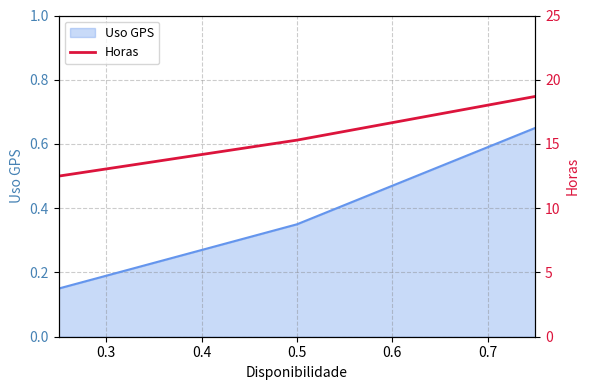

How many Uso GPS values are between 0 and 1?

3